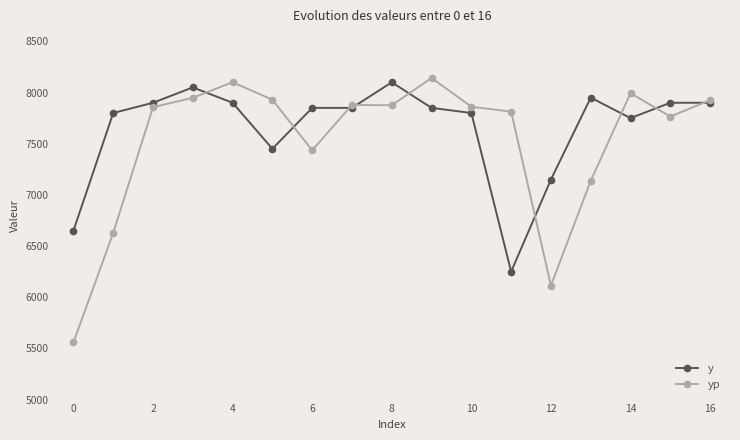

Which series has the widest spread of values?

yp